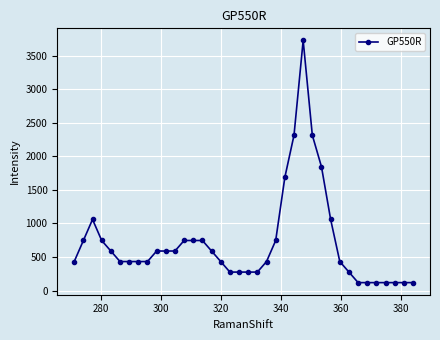

What is the value of the 9th point from the left?

431.4